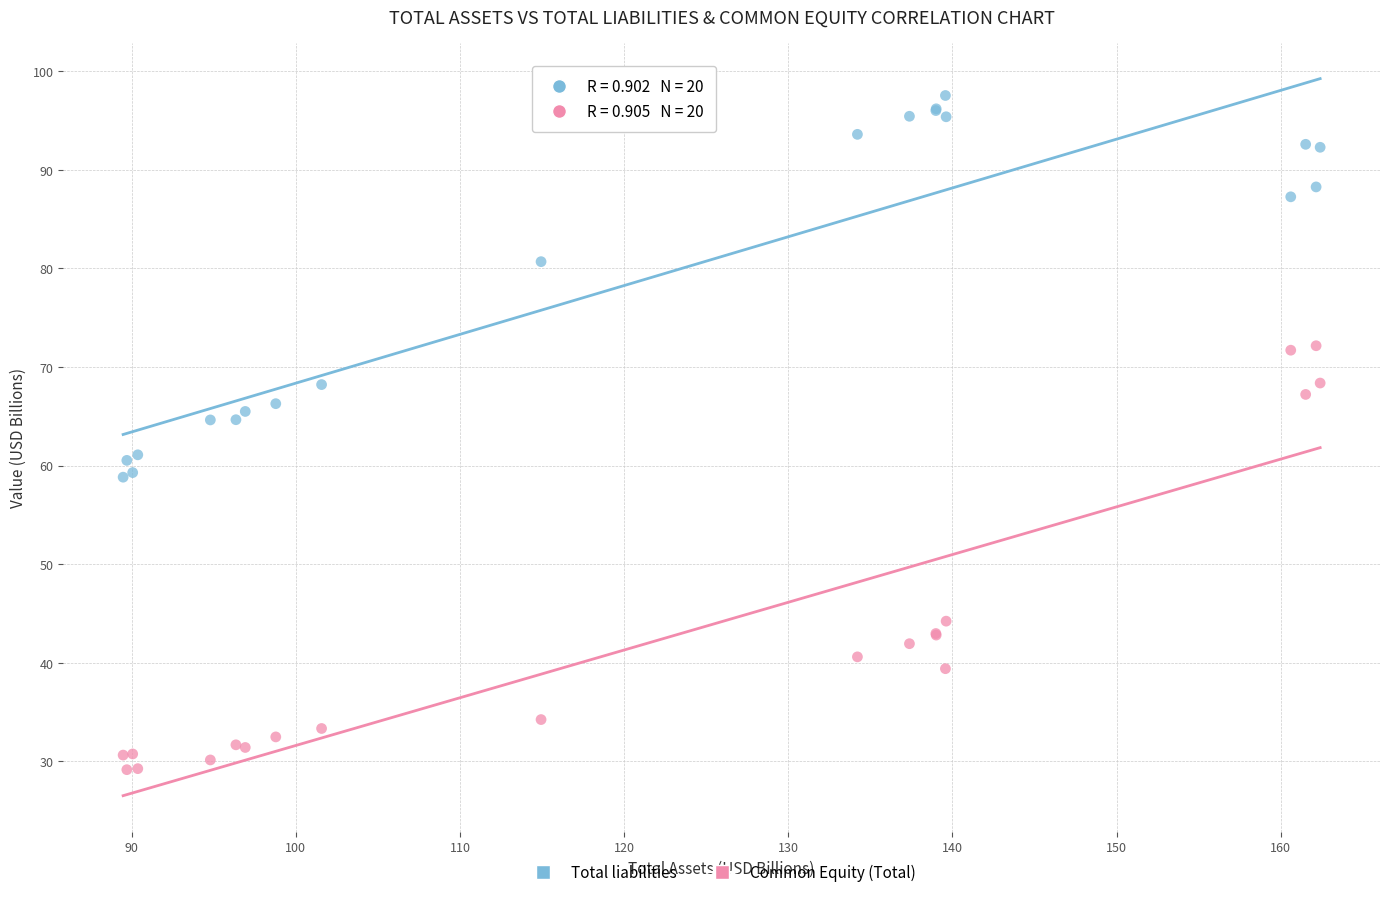

Which series has the widest spread of Y values?

Common Equity (Total)